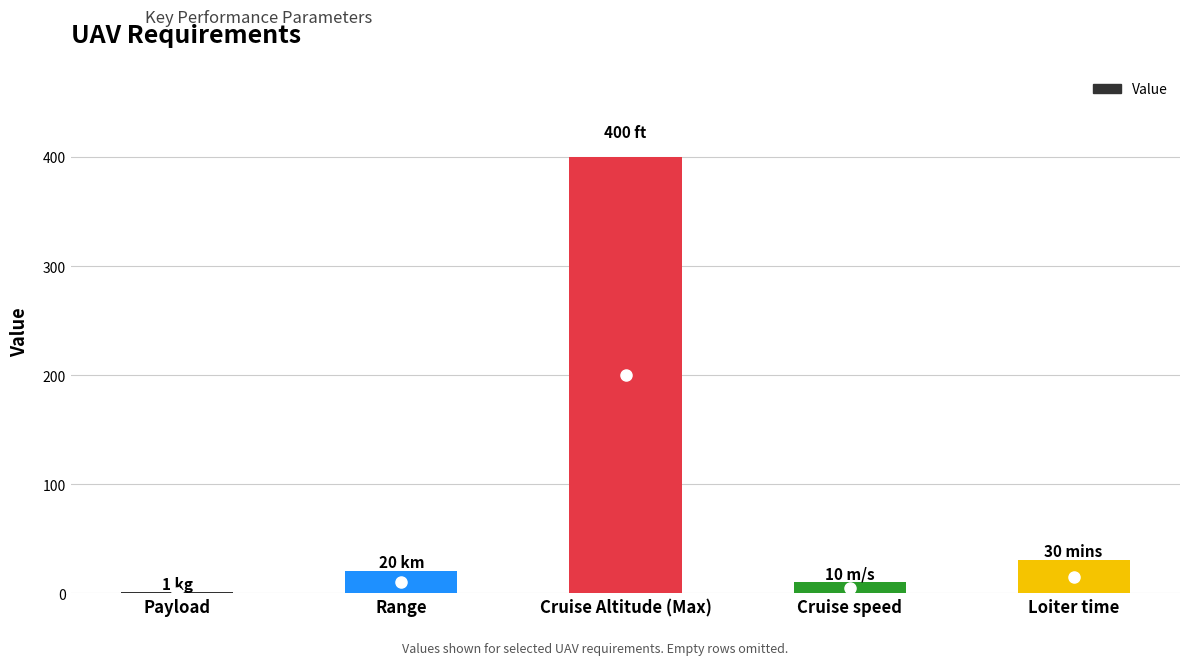

What is the greatest value displayed?

400